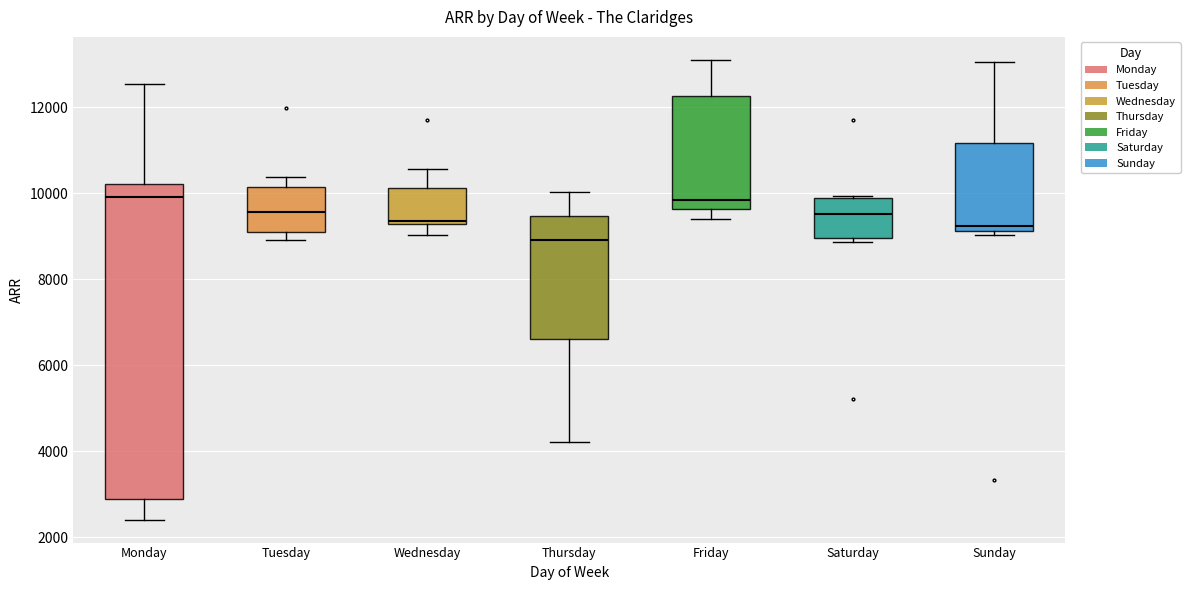

Reading left to right, transcribe this box plot: for each box, give where its median line is, the range the box spans, and where its two whiskers end, as read against the y-axis. The values are not printed on the chart, so give them approximately, as read against the axis.

Monday: median 10000, box 2800 to 10200, whiskers 2400 to 12600
Tuesday: median 9600, box 9000 to 10200, whiskers 9000 (just below the box's lower edge) to 10400
Wednesday: median 9400, box 9200 to 10200, whiskers 9000 to 10600
Thursday: median 9000, box 6600 to 9400, whiskers 4200 to 10000
Friday: median 9800, box 9600 to 12200, whiskers 9400 to 13200
Saturday: median 9600, box 9000 to 9800, whiskers 8800 to 10000
Sunday: median 9200 (just above the box's lower edge), box 9200 to 11200, whiskers 9000 to 13000